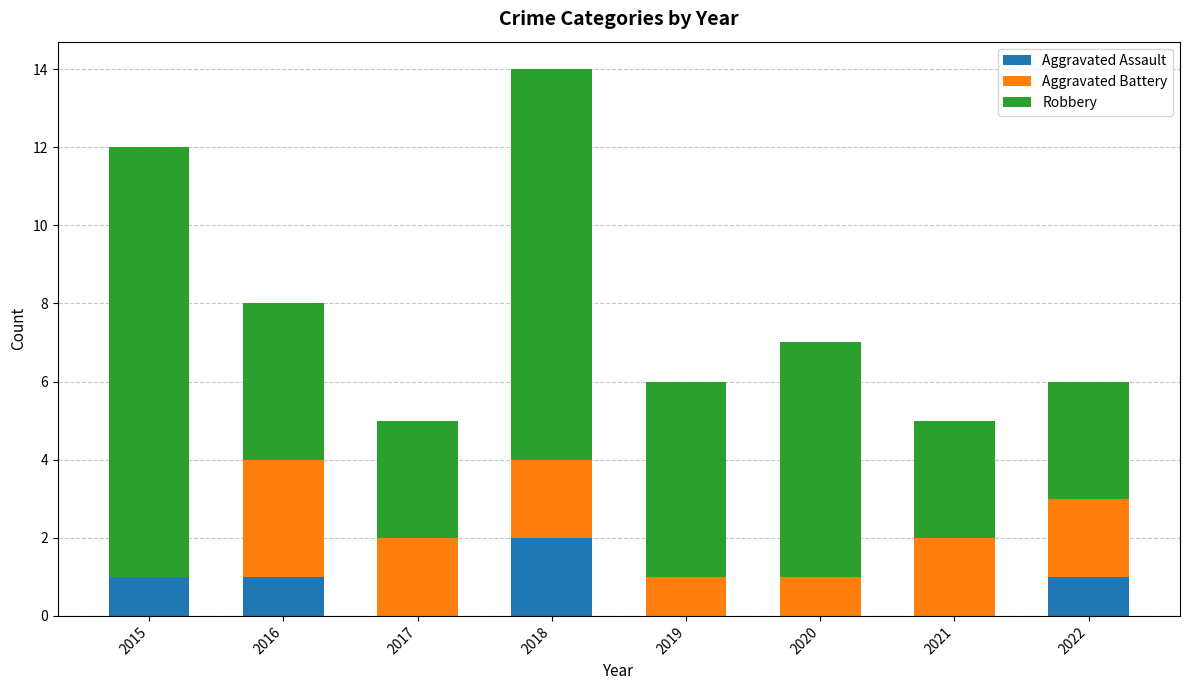

The Aggravated Assault series shows 1 at 2018. True or false?

False